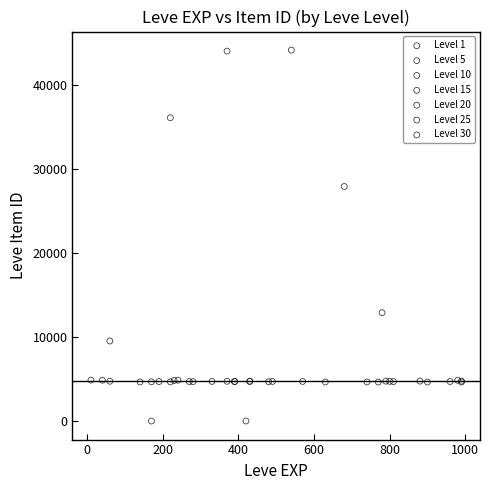

Which series has the largest Y range (max minus min)?

Level 1